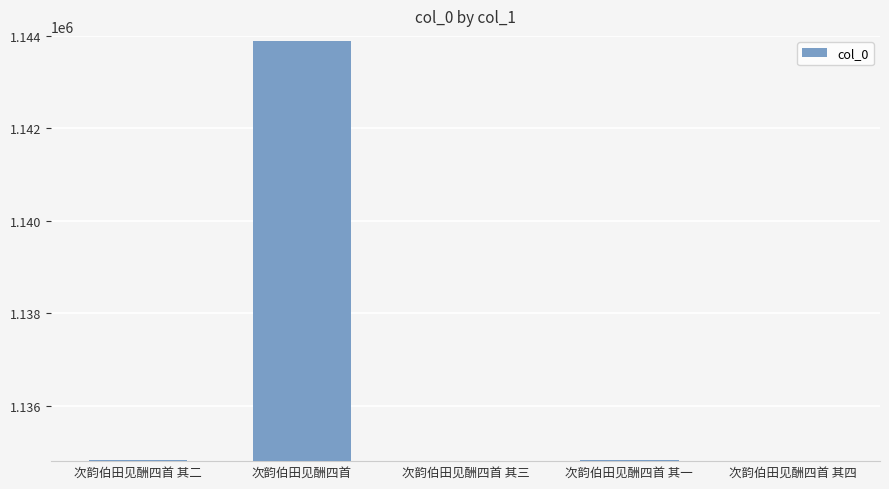

The value at 次韵伯田见酬四首 其一 is 1561821. True or false?

False